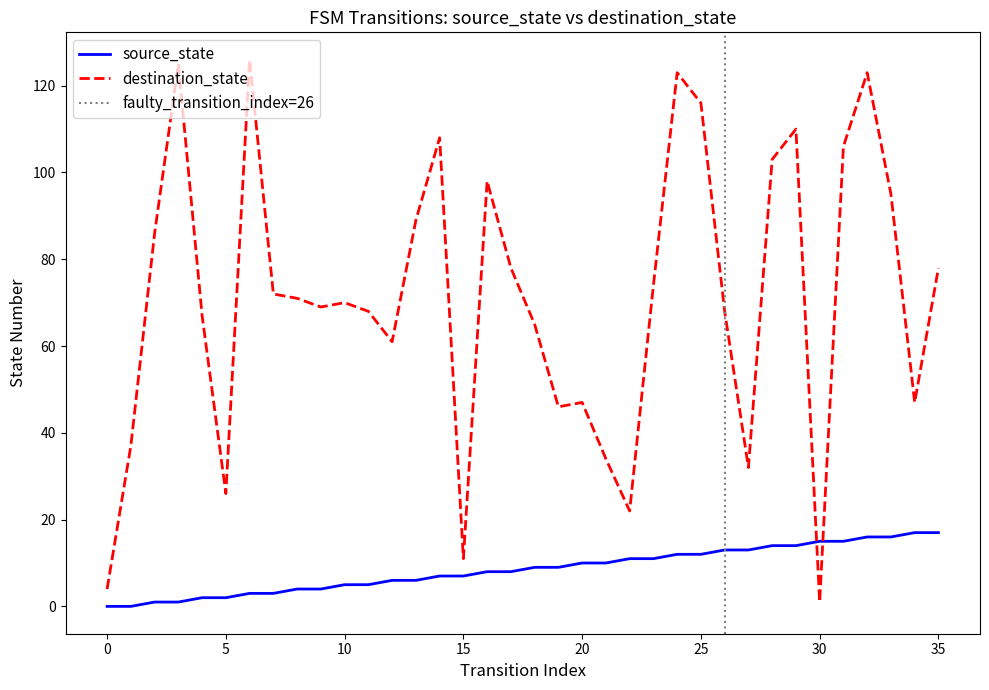

Reading left to right, extract all data points from this chart.

source_state: 0=0	1=0	2=1	3=1	4=2	5=2	6=3	7=3	8=4	9=4	10=5	11=5	12=6	13=6	14=7	15=7	16=8	17=8	18=9	19=9	20=10	21=10	22=11	23=11	24=12	25=12	26=13	27=13	28=14	29=14	30=15	31=15	32=16	33=16	34=17	35=17
destination_state: 0=4	1=37	2=86	3=125	4=67	5=26	6=126	7=72	8=71	9=69	10=70	11=68	12=61	13=89	14=108	15=11	16=98	17=78	18=65	19=46	20=47	21=34	22=22	23=74	24=123	25=116	26=68	27=32	28=103	29=110	30=1	31=106	32=123	33=95	34=47	35=78